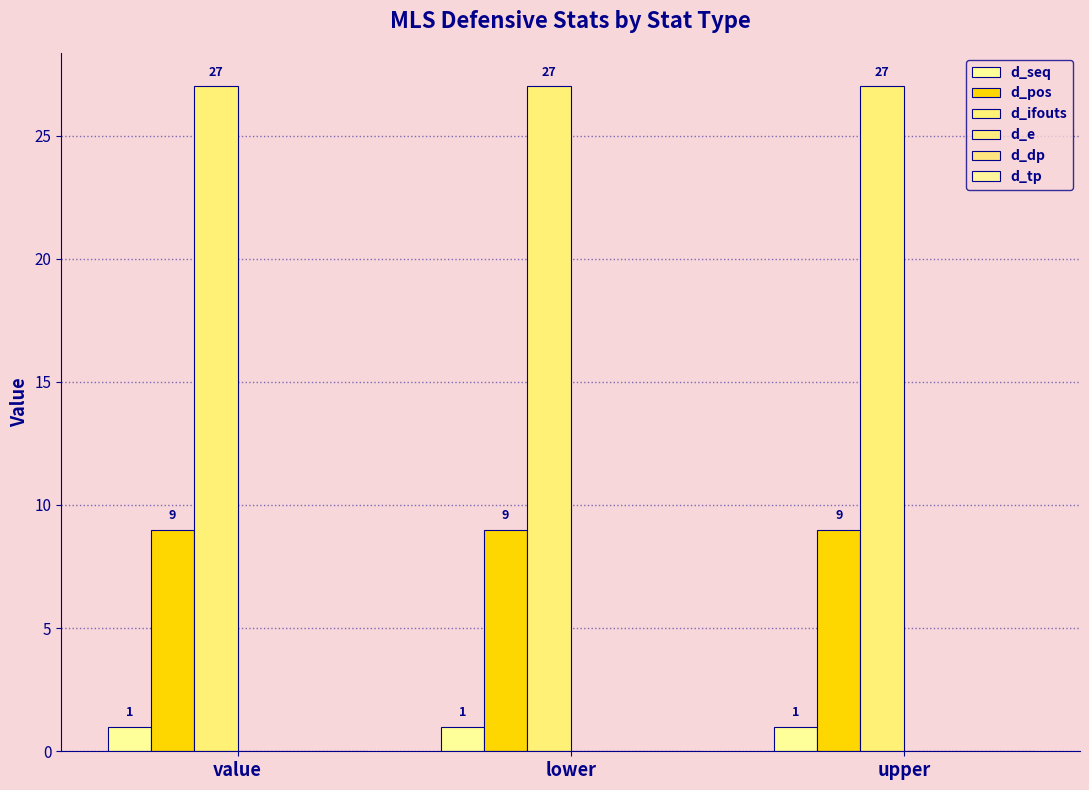

Rank the series by their maximum value, from highest to lowest.

d_ifouts, d_pos, d_seq